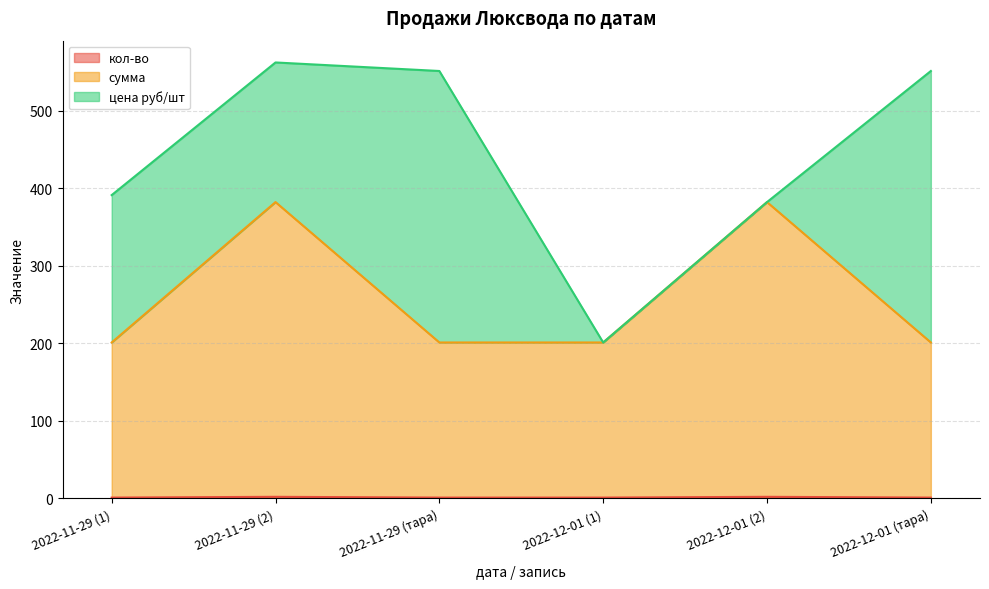

What is the difference between the maximum and minimum values in the сумма series?

181